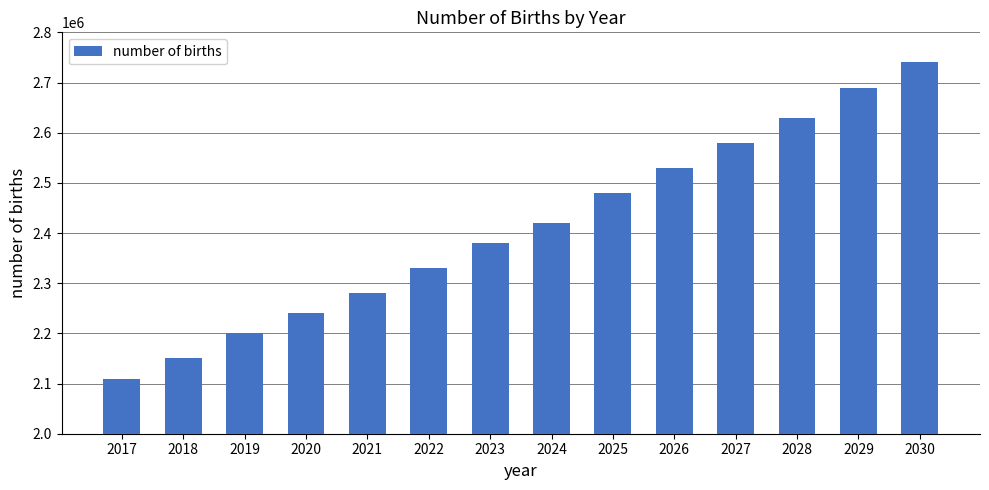

List the labels in order of value, smallest first.

2017, 2018, 2019, 2020, 2021, 2022, 2023, 2024, 2025, 2026, 2027, 2028, 2029, 2030